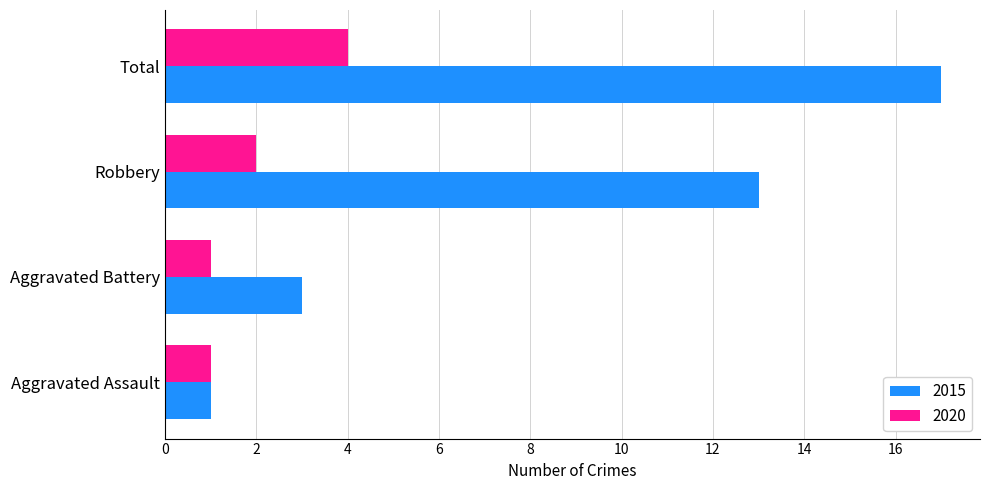

How many series are shown in this chart?

2